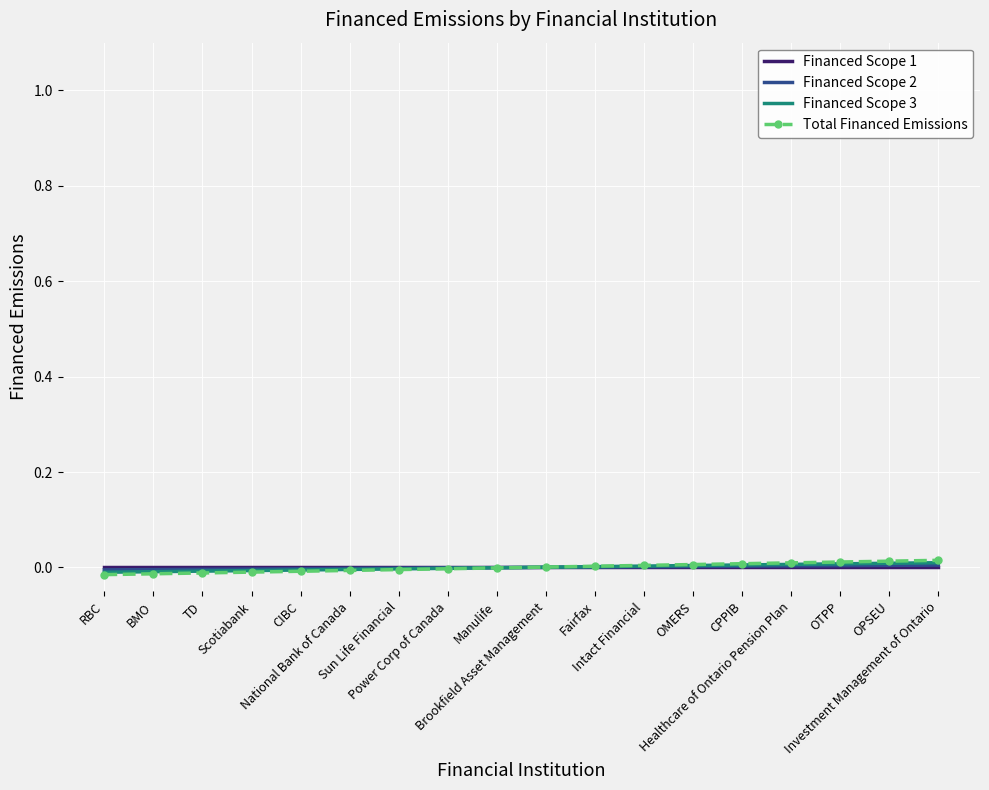

The value of Financed Scope 3 at Power Corp of Canada is -0.0. True or false?

False